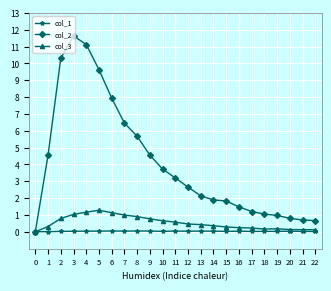

In col_1, how many points are higher than both neighbors (excluding endpoints)?

6